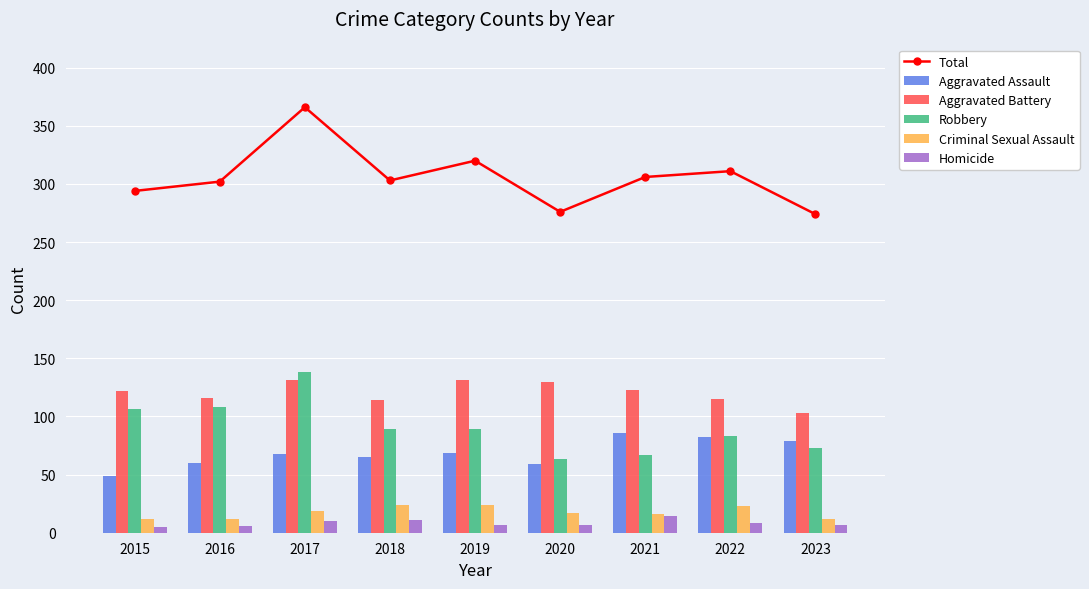

How many data points does each series have?

9